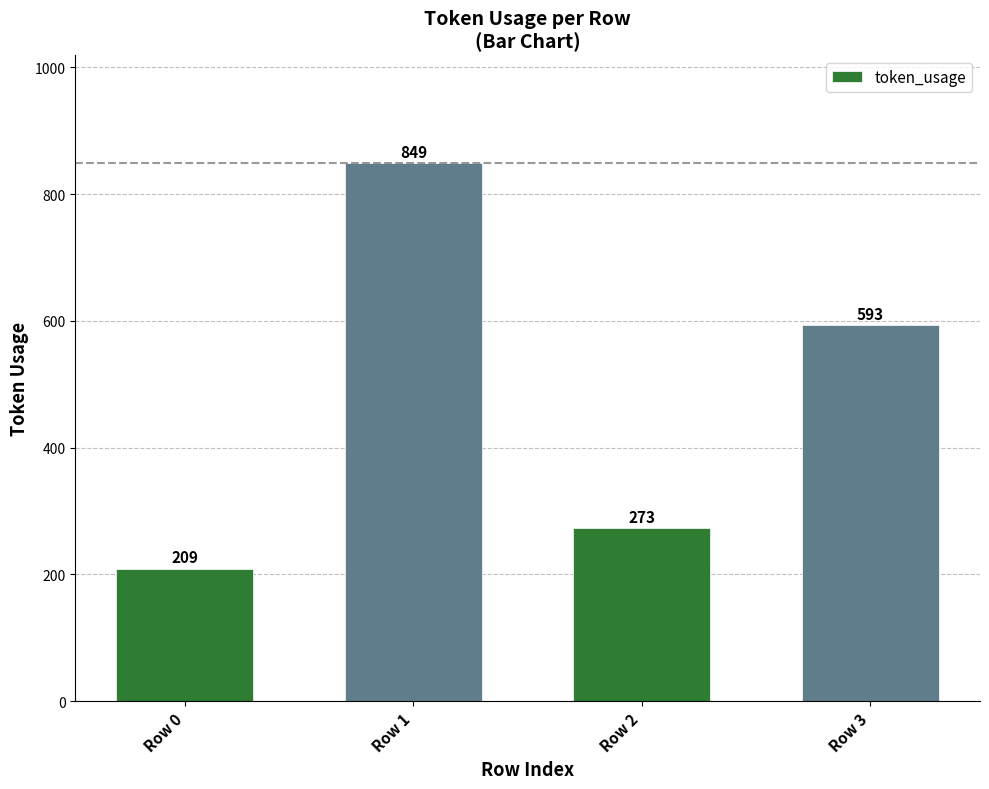

The value at Row 3 is 593. True or false?

True